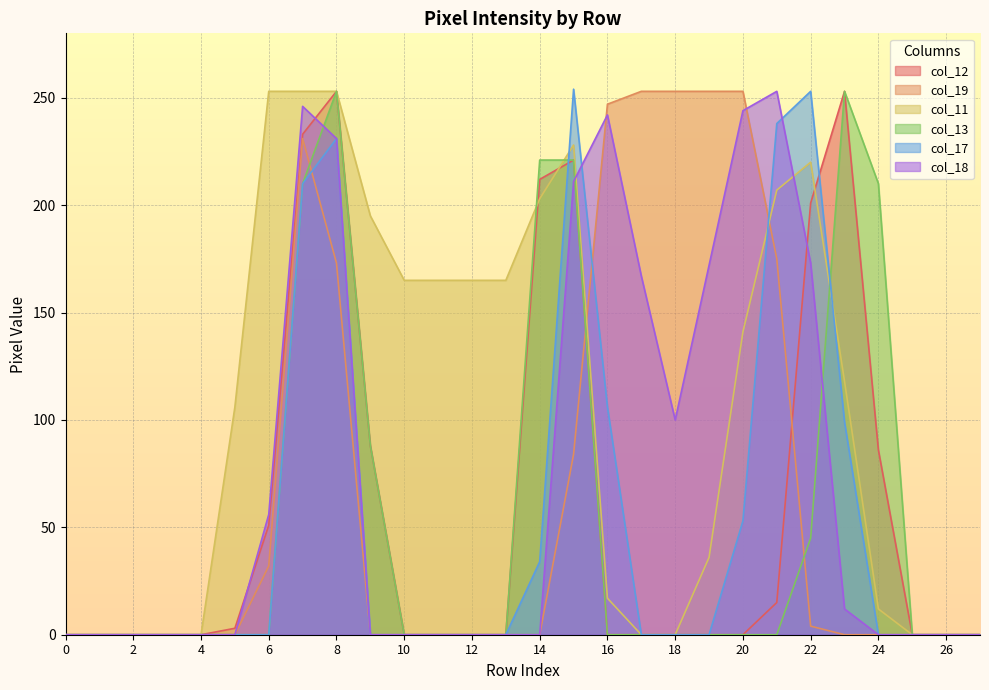

How many distinct data groups are displayed?

6